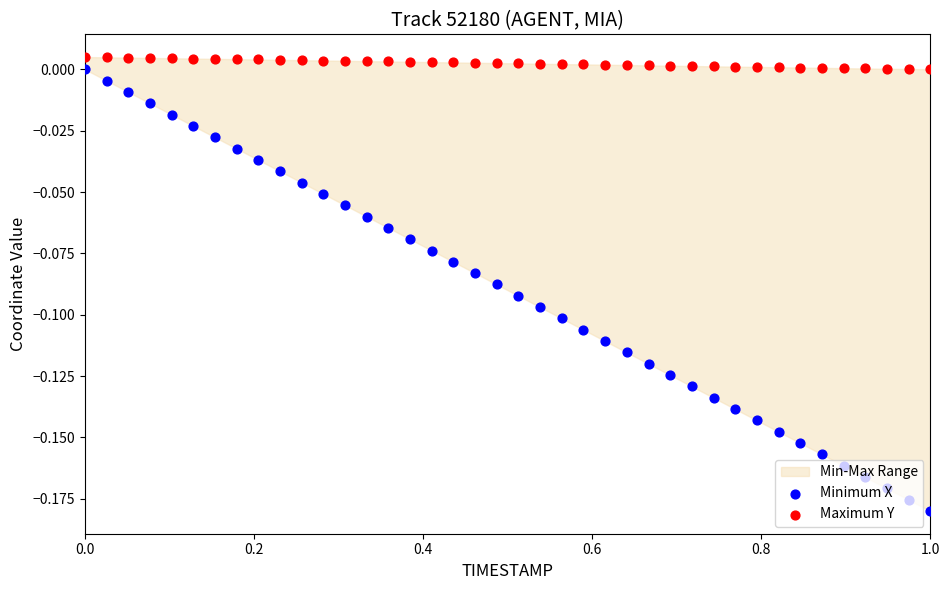

Which series contains the highest Y value?

Maximum Y